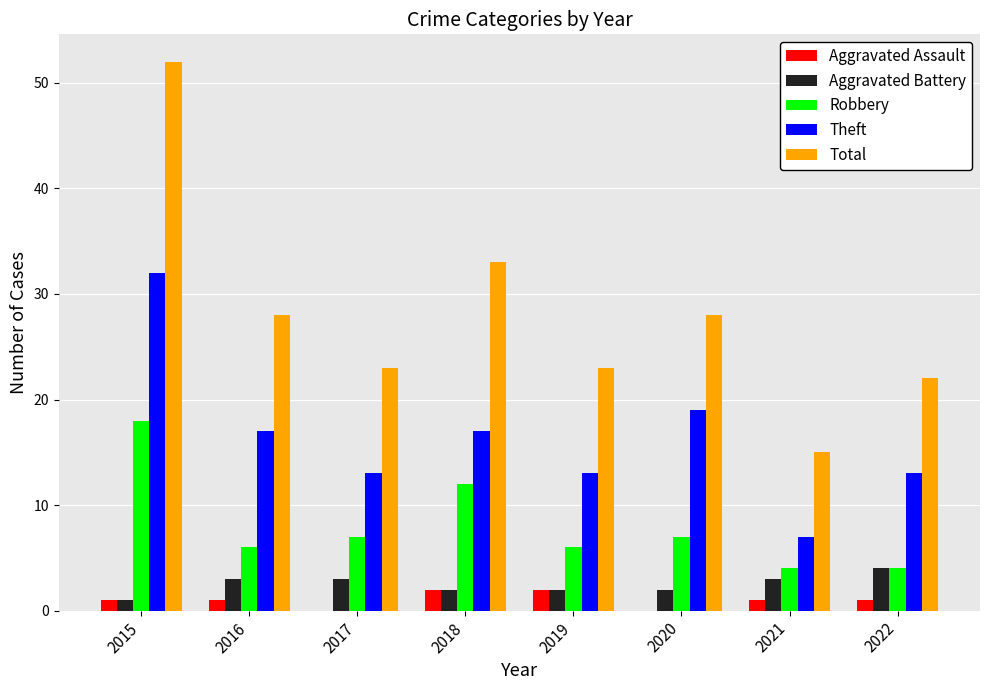

Reading left to right, list all the values displayed in this chart.

Aggravated Assault: 2015=1	2016=1	2017=0	2018=2	2019=2	2020=0	2021=1	2022=1
Aggravated Battery: 2015=1	2016=3	2017=3	2018=2	2019=2	2020=2	2021=3	2022=4
Robbery: 2015=18	2016=6	2017=7	2018=12	2019=6	2020=7	2021=4	2022=4
Theft: 2015=32	2016=17	2017=13	2018=17	2019=13	2020=19	2021=7	2022=13
Total: 2015=52	2016=28	2017=23	2018=33	2019=23	2020=28	2021=15	2022=22